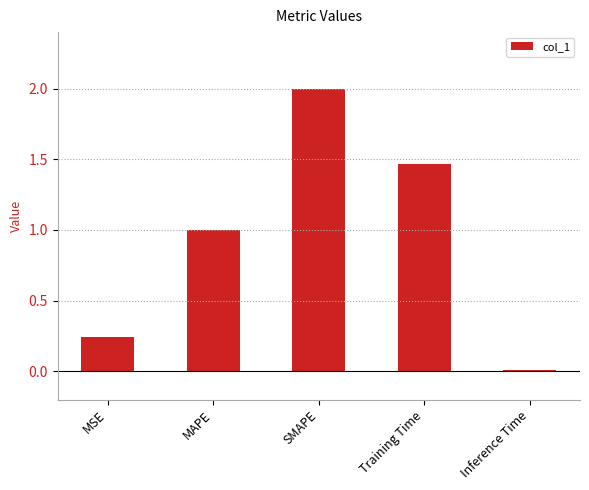

What is the average value?

0.9